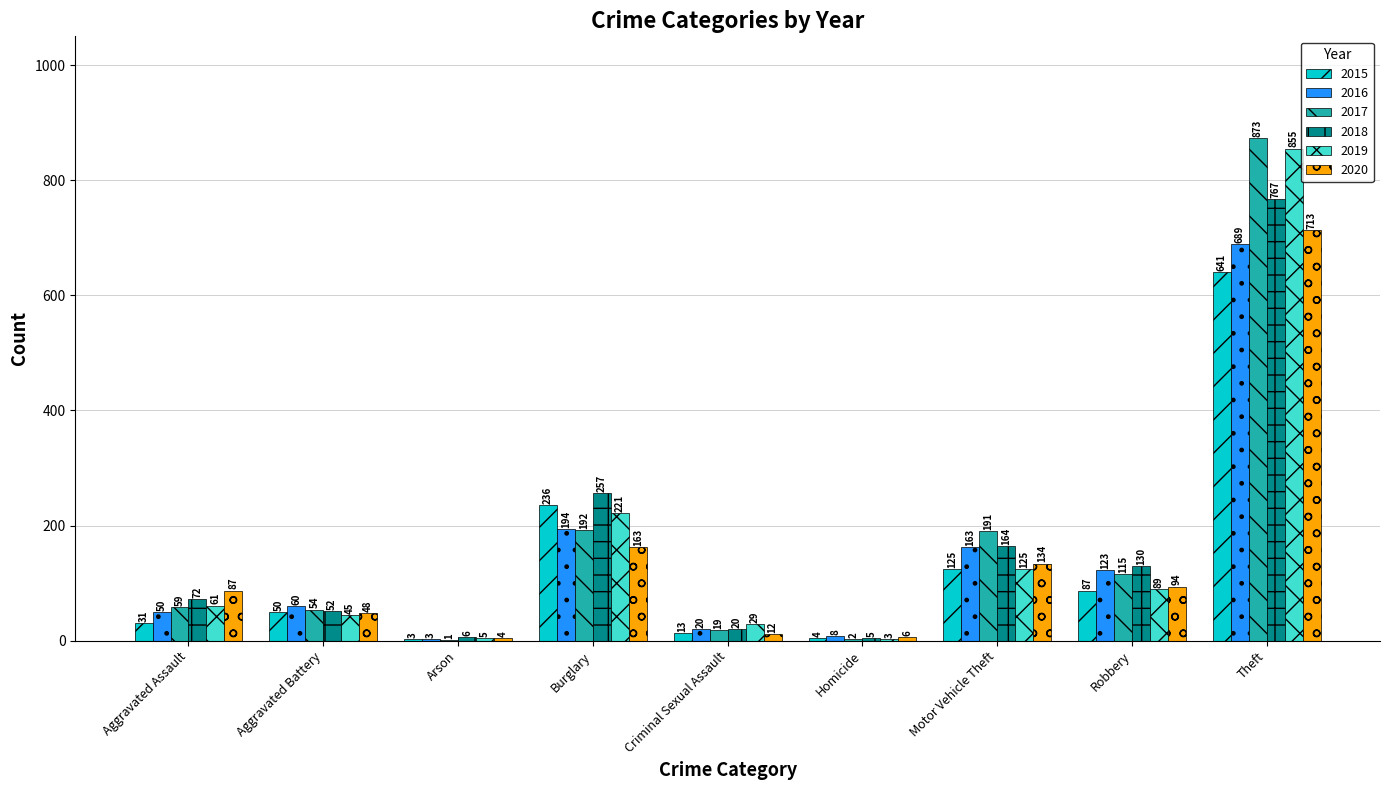

At which category is the sum across all series the highest?

Theft